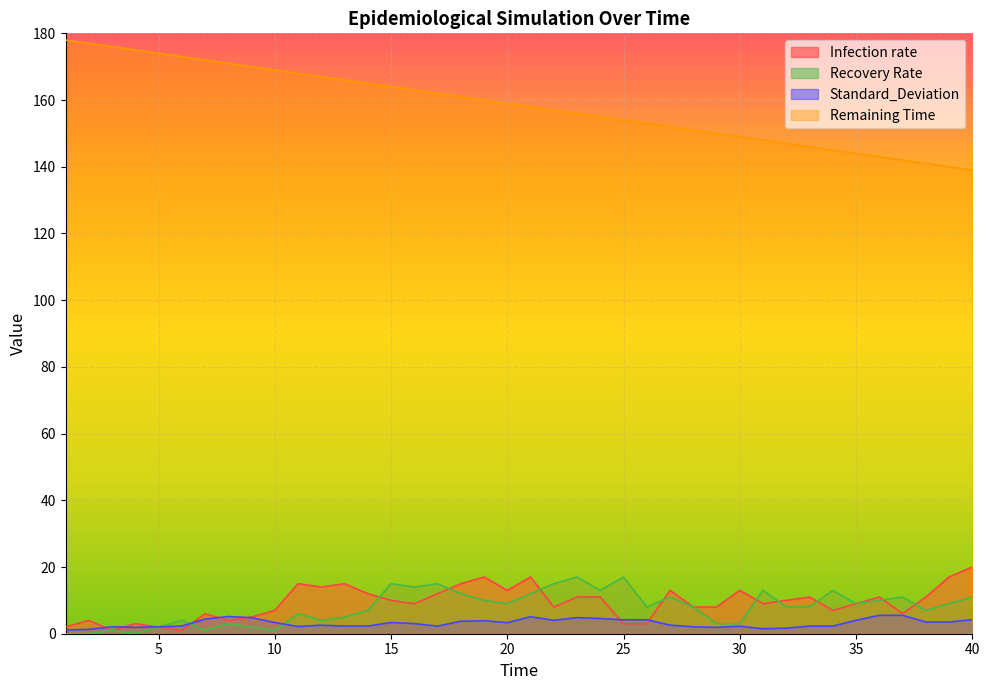

What is the difference between the highest and lowest values at 20?

155.7